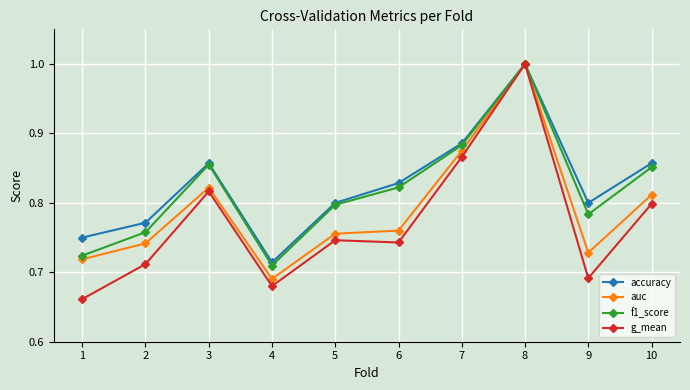

At which label is accuracy closest to 0?

4